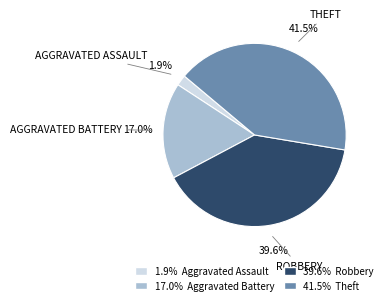

Which has a higher value, 17.0% Aggravated Battery or 41.5% Theft?

41.5% Theft